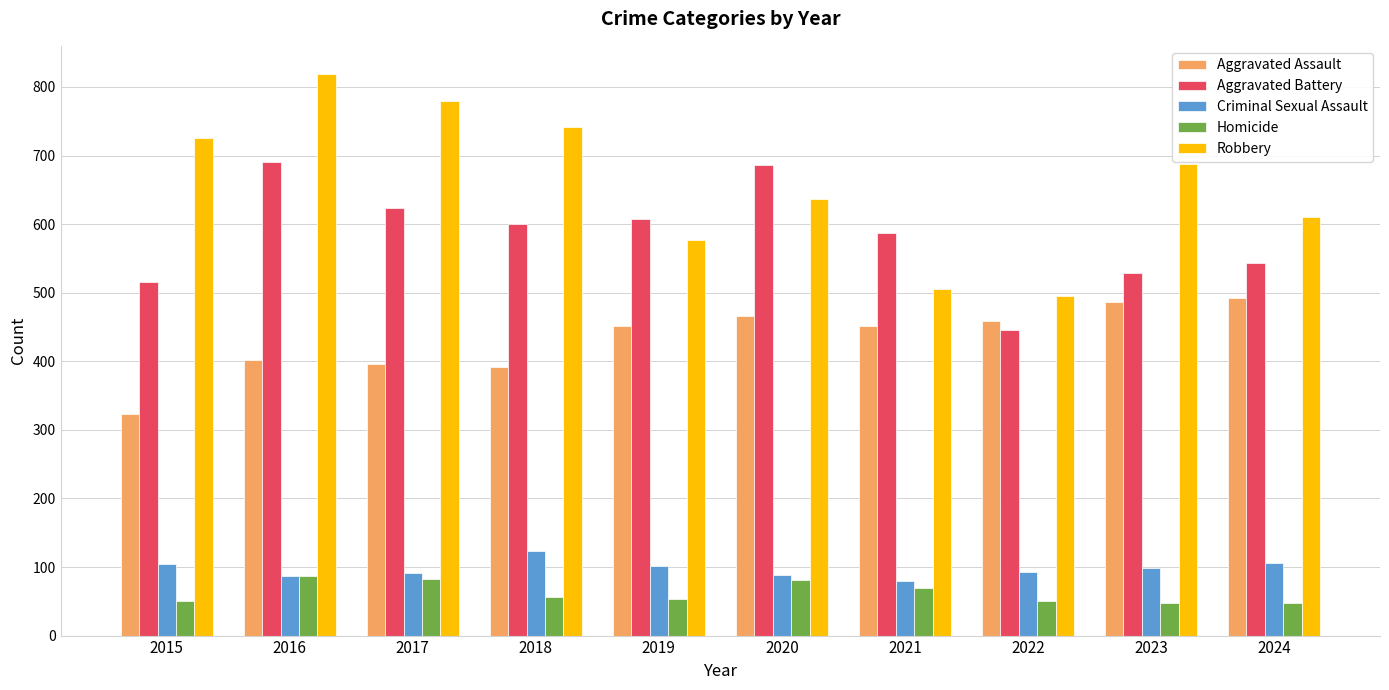

What is the highest value of the Robbery series?

819